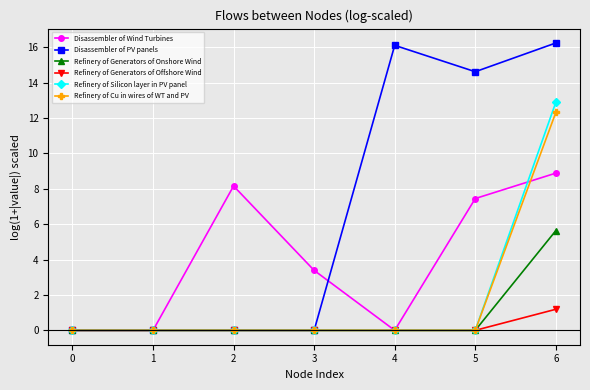

Which series has the widest spread of values?

Disassembler of PV panels